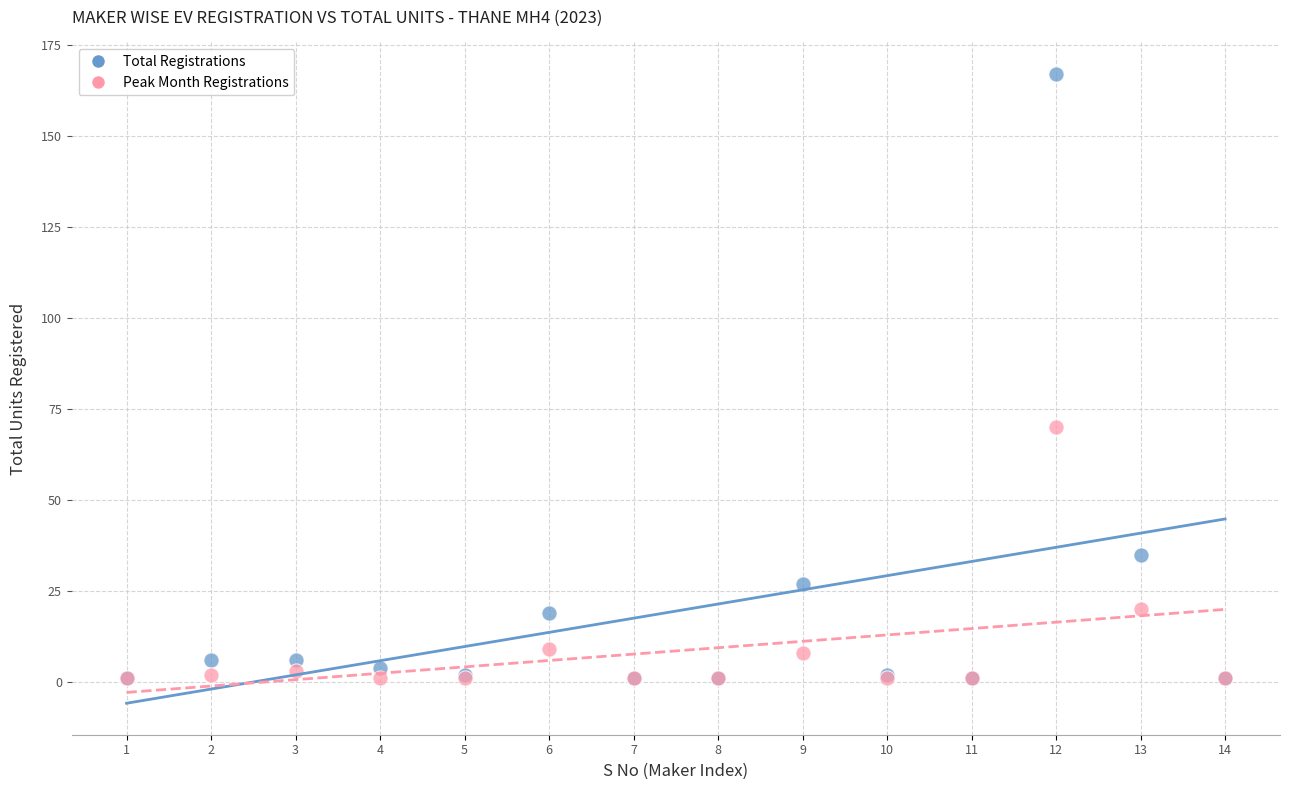

Across all series, what Y value is closest to 84?

70